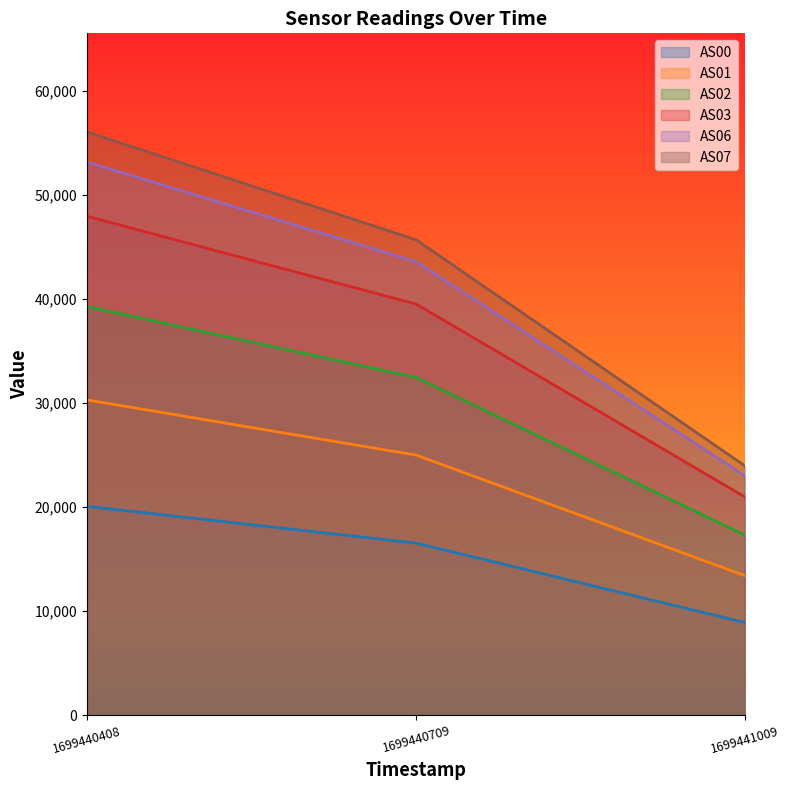

What is the value of the AS03 point at the 2nd from the left?

39502